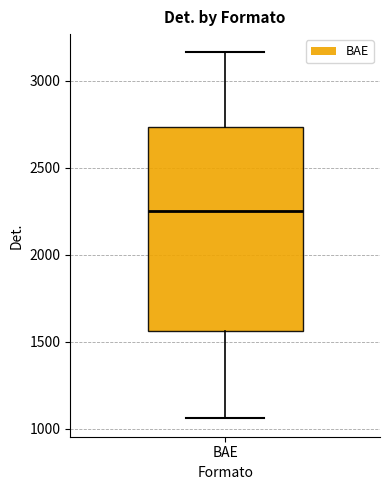

Transcribe this box plot: give where the median line is, the range the box spans, and where the two whiskers end, as read against the y-axis. The values are not printed on the chart, so give them approximately, as read against the axis.

median 2250, box 1550 to 2750, whiskers 1050 to 3150